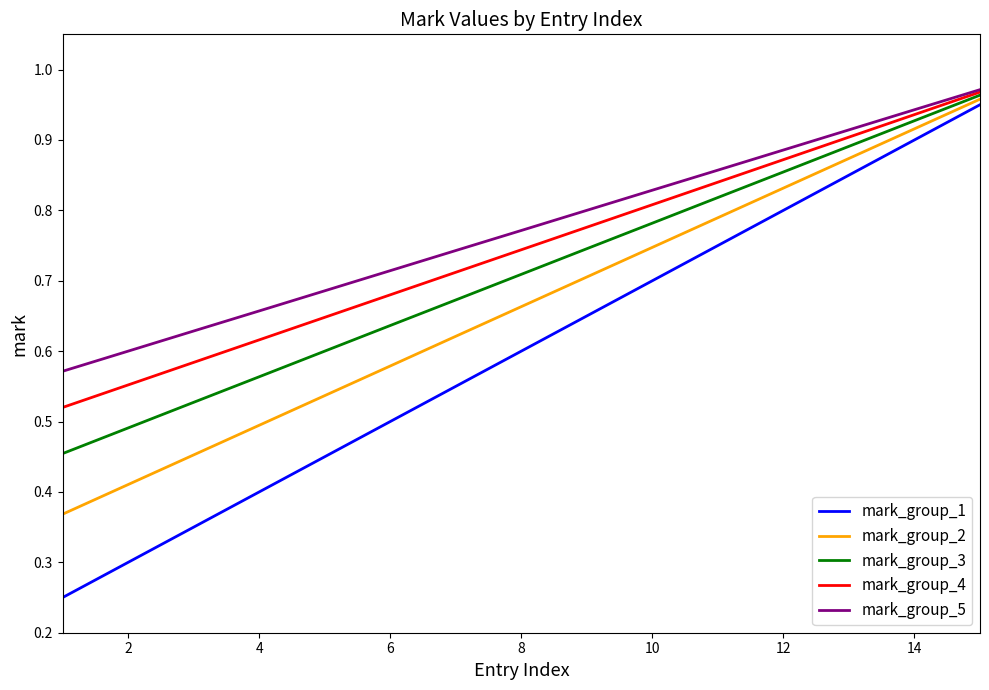

True or false: mark_group_4 and mark_group_1 intersect in this chart.

False